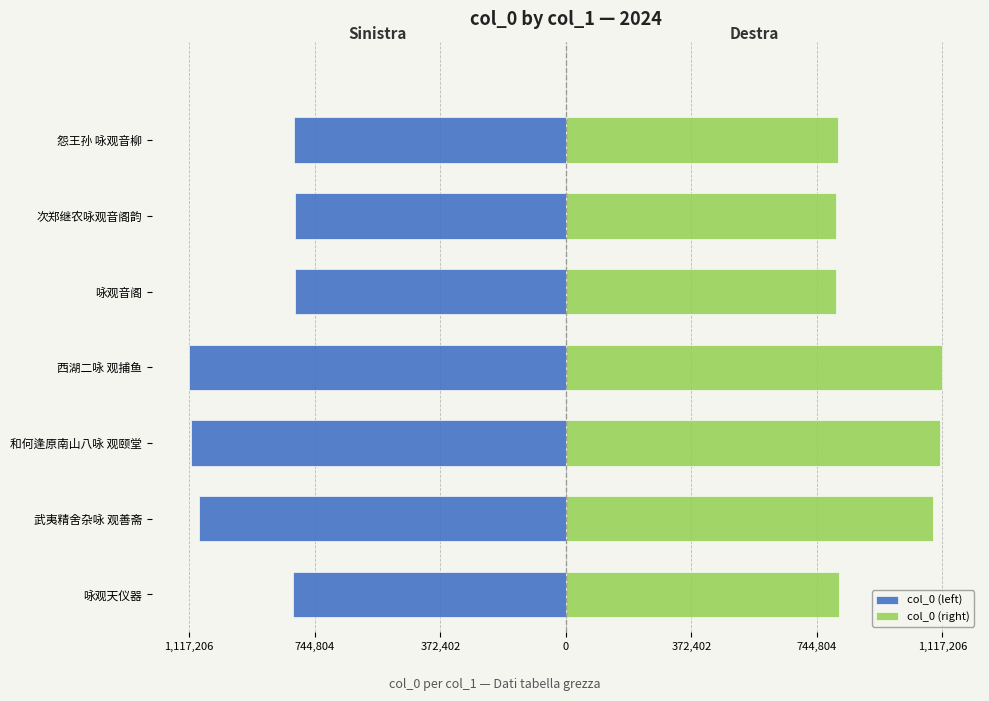

What is the difference between the col_0 (right) values at 西湖二咏 观捕鱼 and 和何逢原南山八咏 观颐堂?

5662